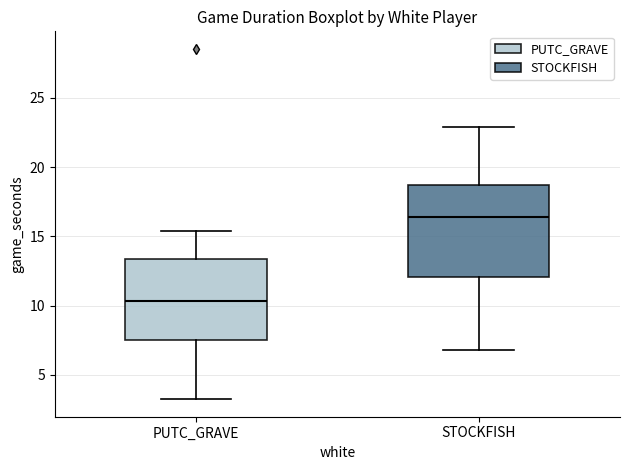

Which box's median line is the highest?

STOCKFISH